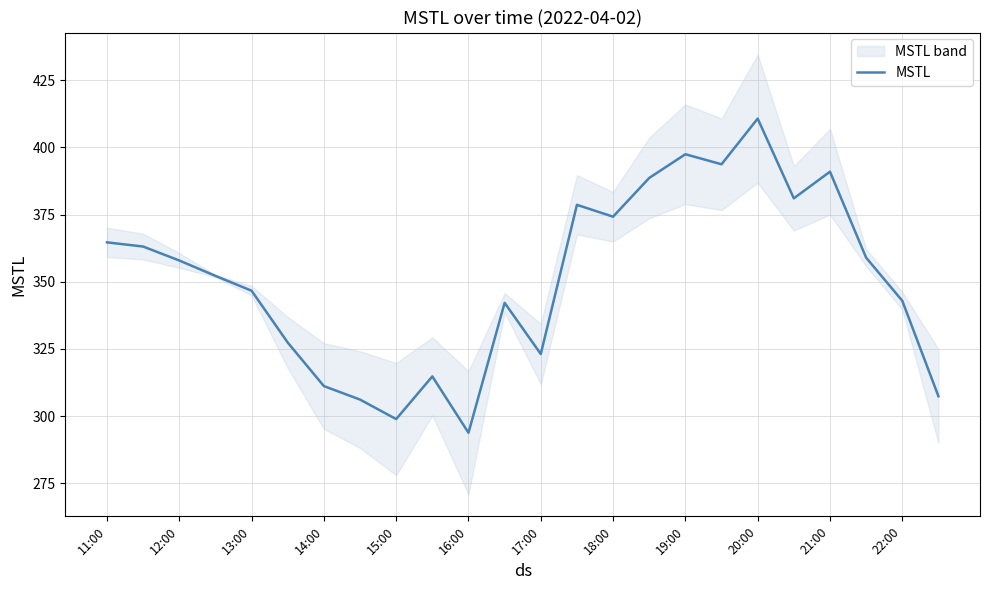

Is it true that MSTL equals 364.7 at 11:00?

True